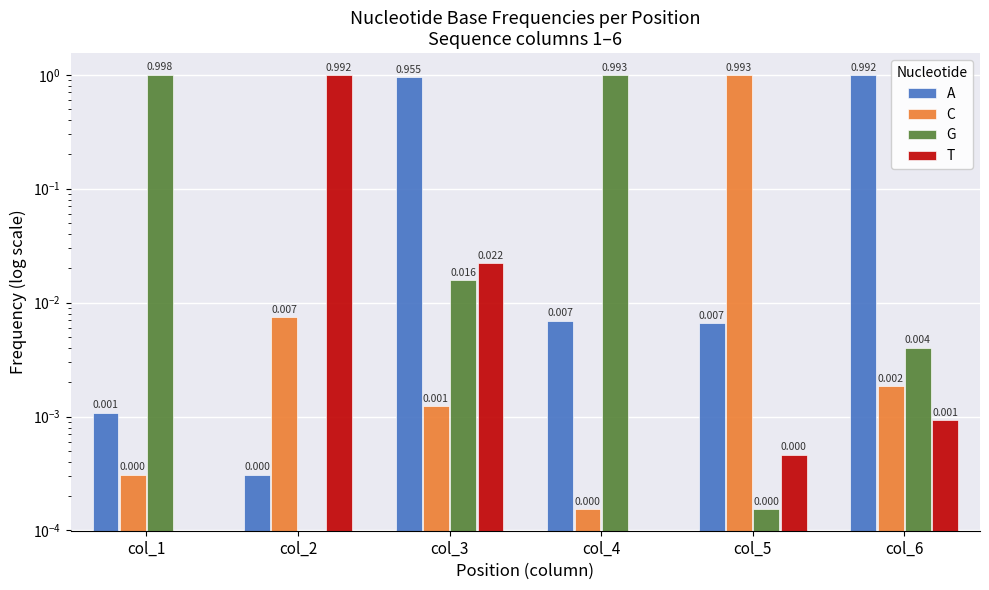

Between col_3 and col_1, which is larger?

col_3